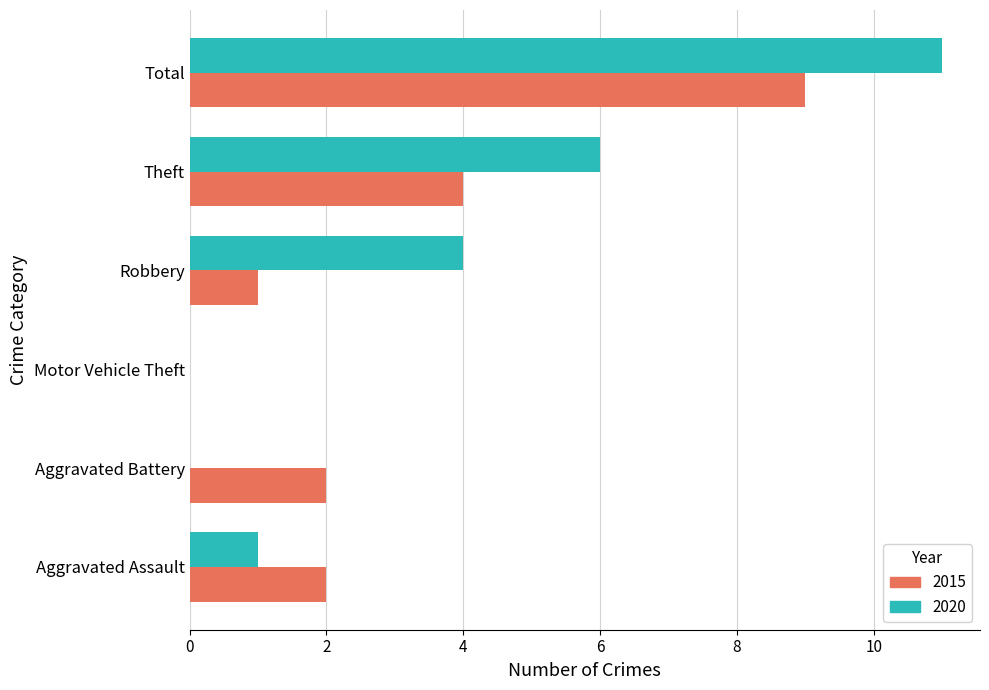

What are all the series names shown in the legend?

2015, 2020